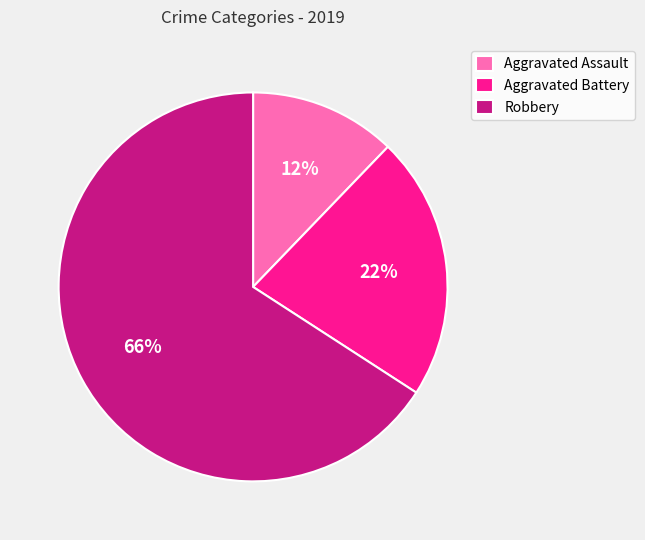

Which has a higher value, Aggravated Battery or Robbery?

Robbery